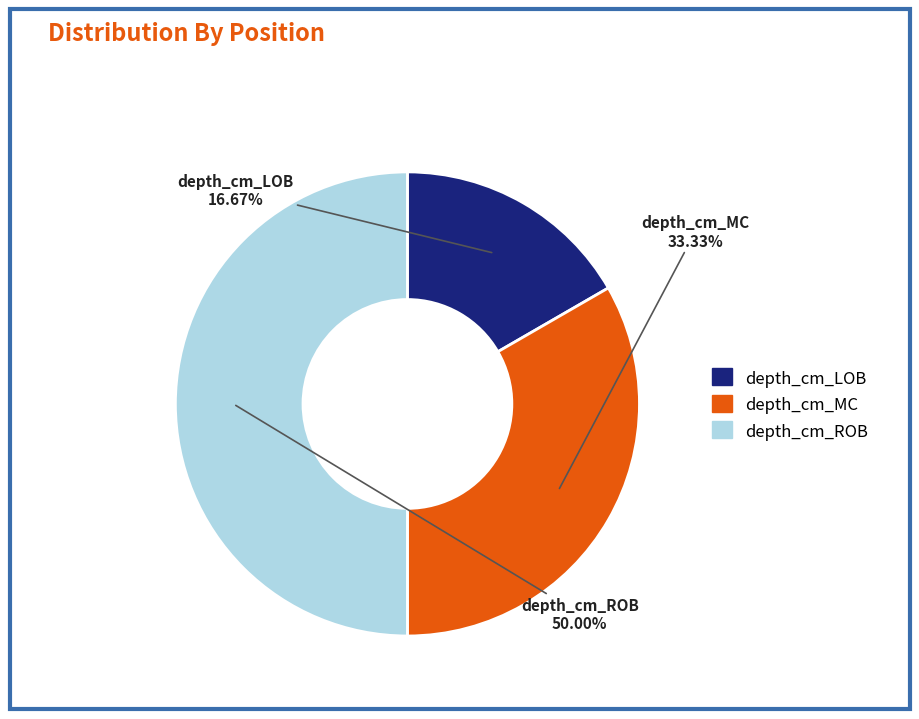

To the nearest percent, what is the difference between the largest and smallest slice percentages?

33%